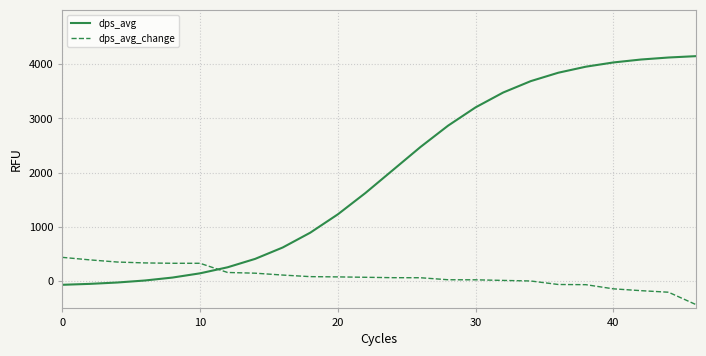

What is the average value of the dps_avg_change series?

83.2